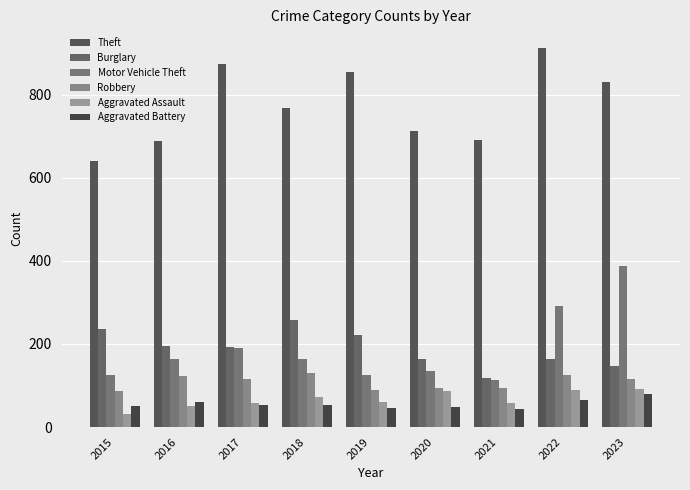

Which has a higher value, 2018 or 2023?

2023